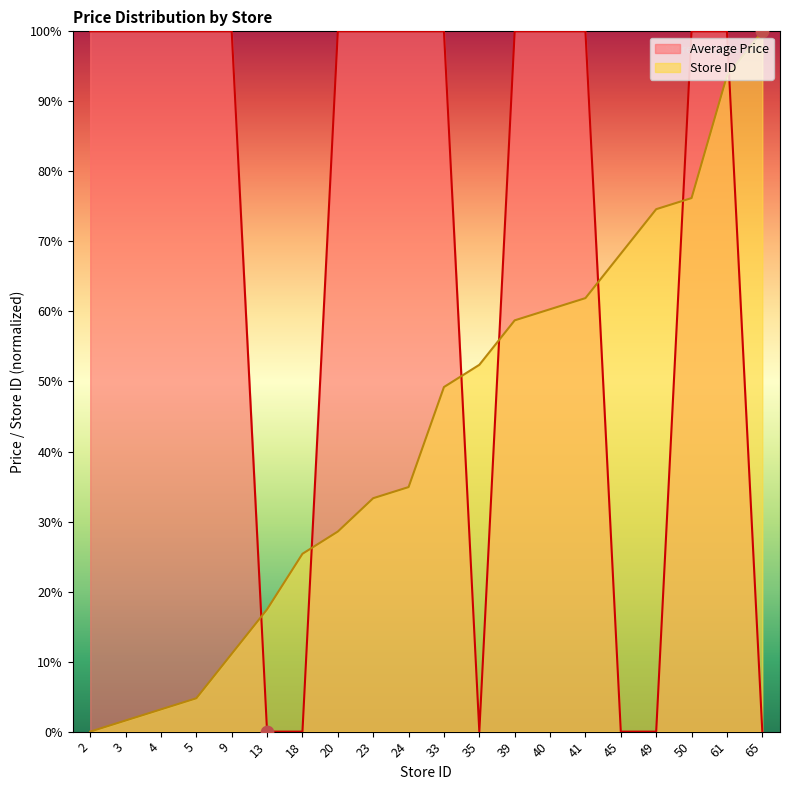

Which series contains the lowest Y value?

Average Price